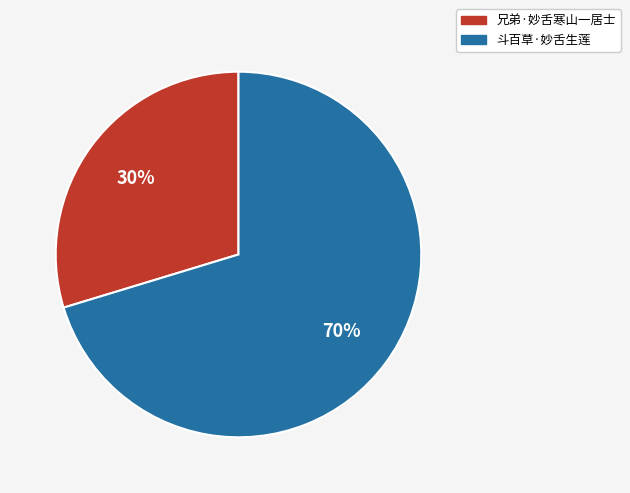

Which slice is the smallest?

兄弟·妙舌寒山一居士